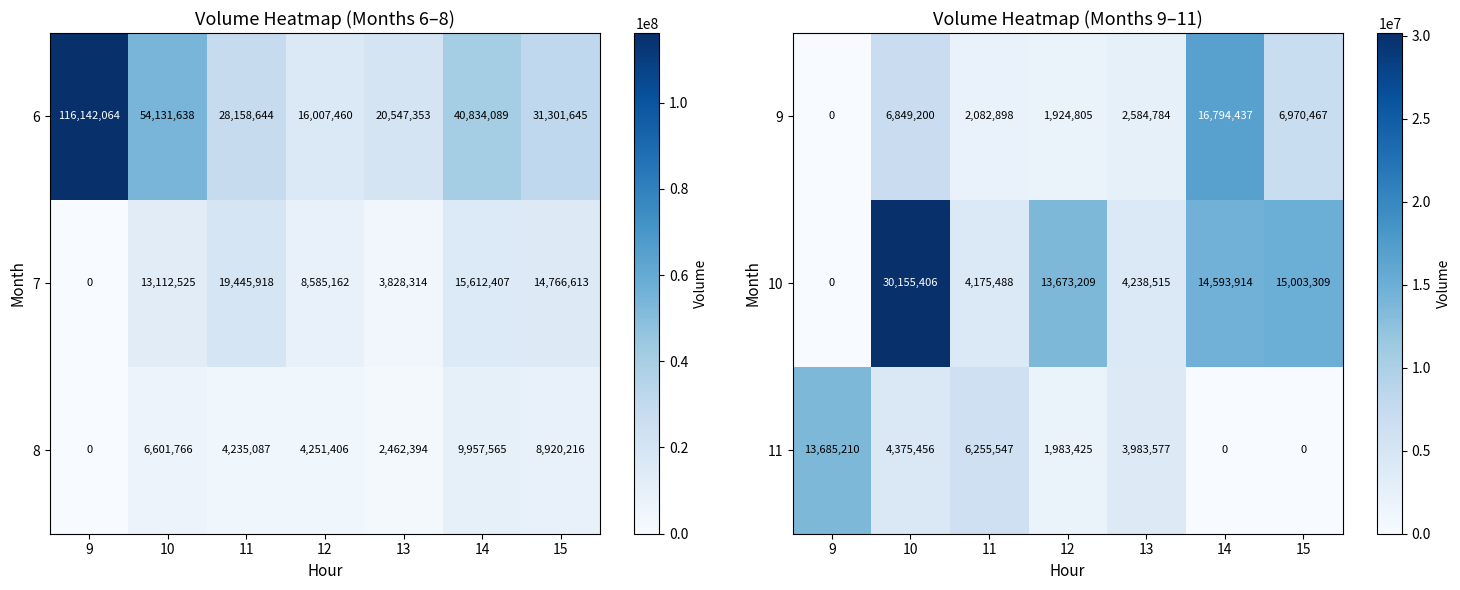

Count the number of categories in the chart.

7